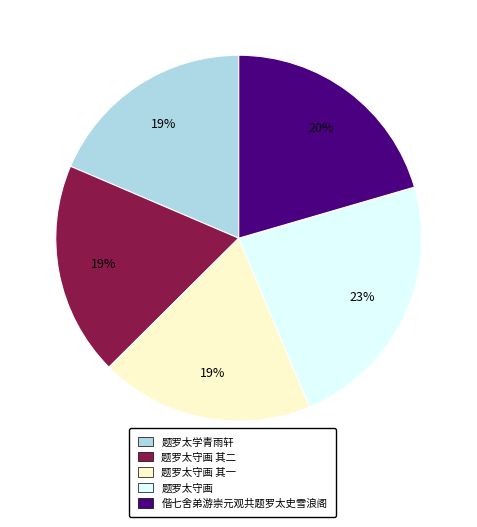

Is it true that 题罗太学青雨轩 is 19% of the pie?

True